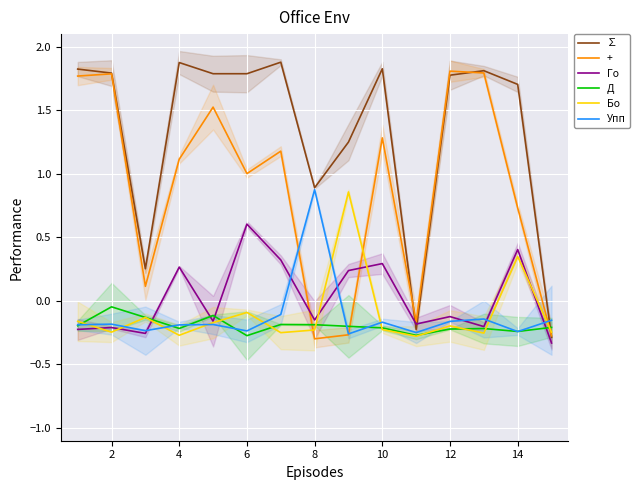

True or false: Го has more than 0 interior local peaks.

True